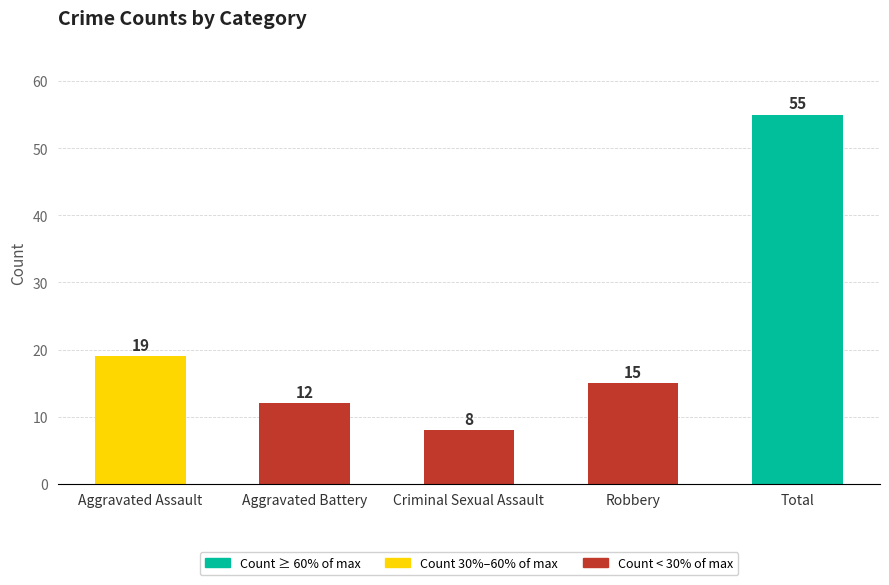

The value at Aggravated Battery is 12. True or false?

True